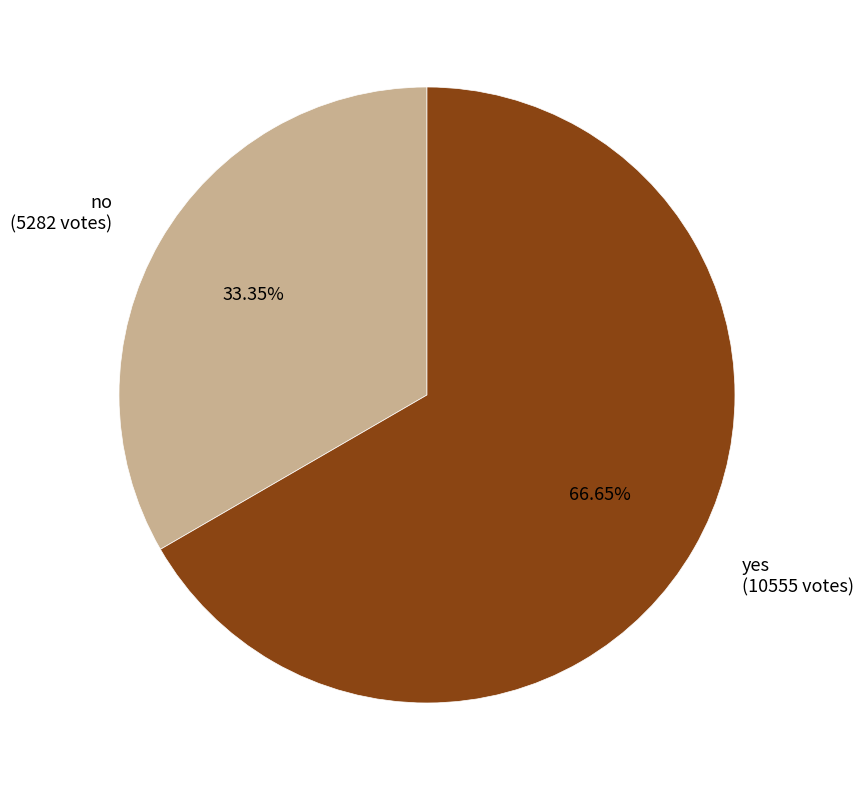

Count the number of slices in the pie.

2